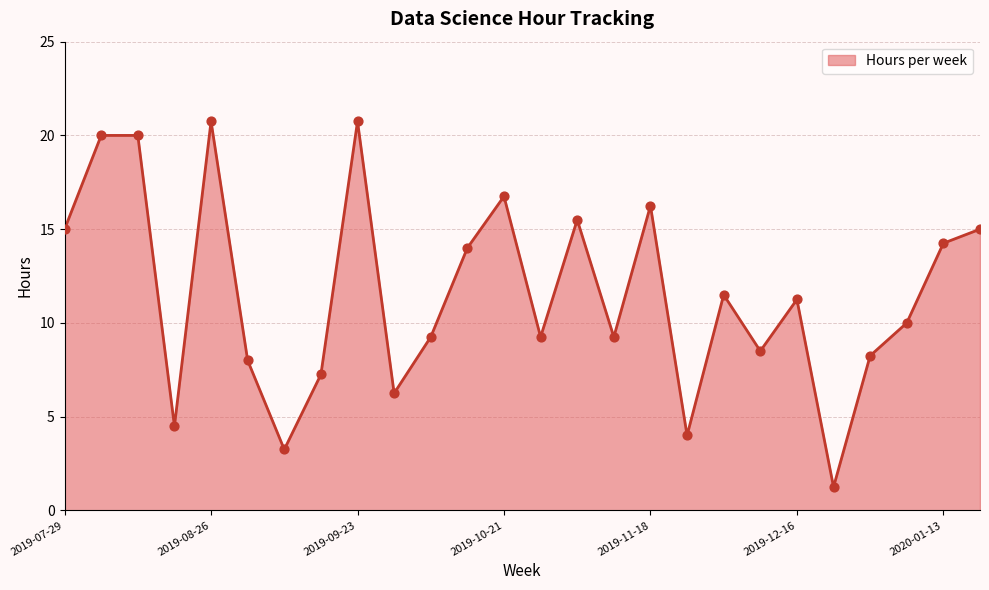

What is the difference between the maximum and minimum values?

19.5